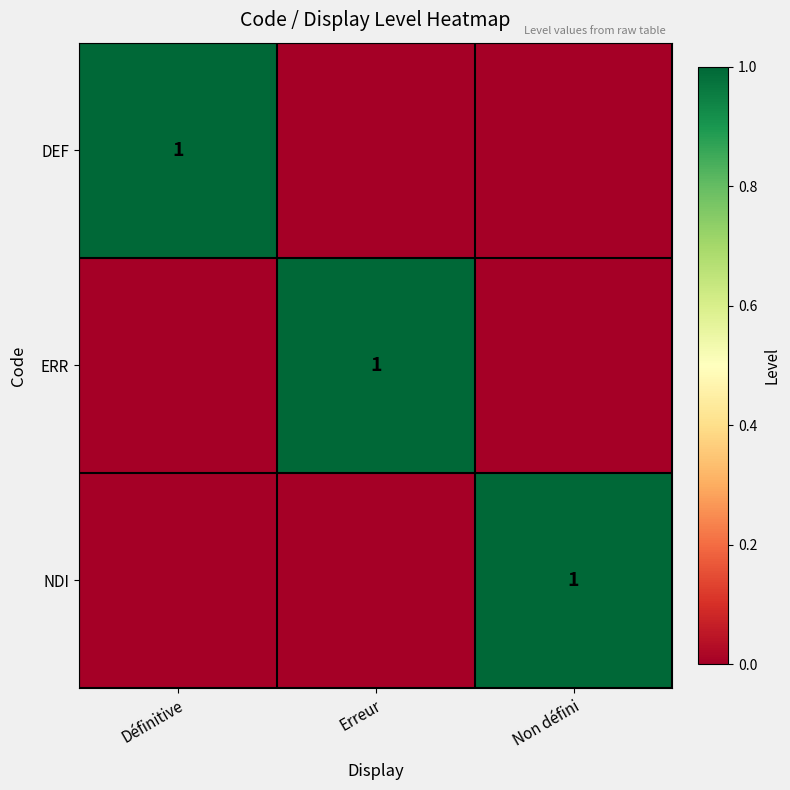

The DEF series shows 2 at Définitive. True or false?

False